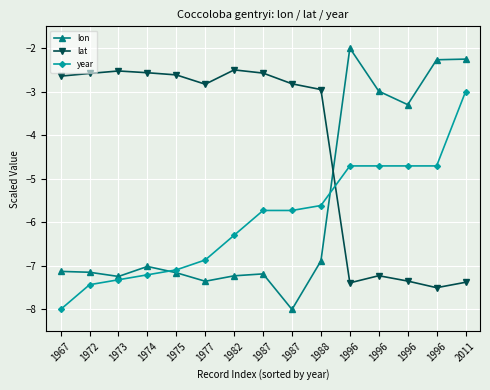

How many lines are shown in the chart?

3